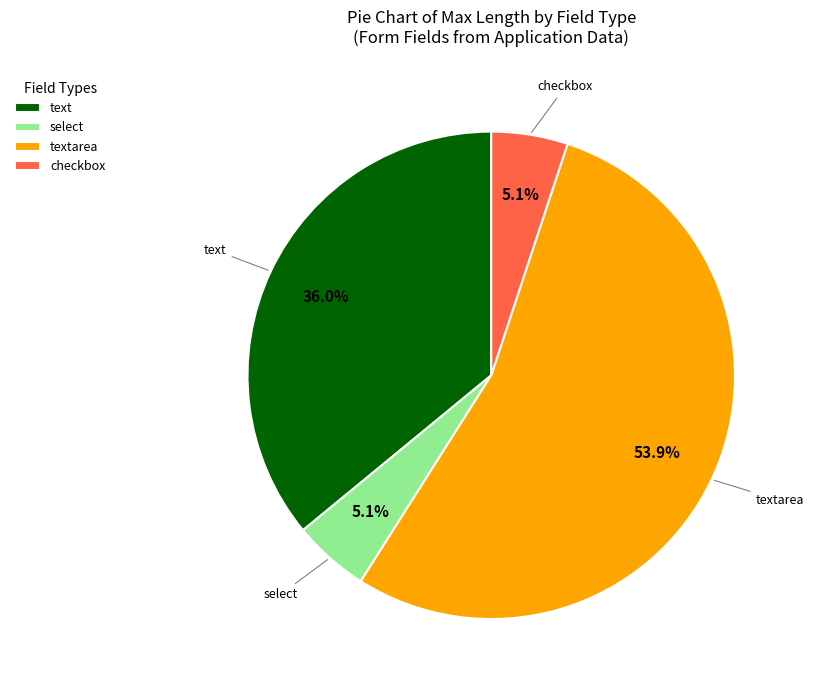

What is the largest slice in the pie chart?

textarea